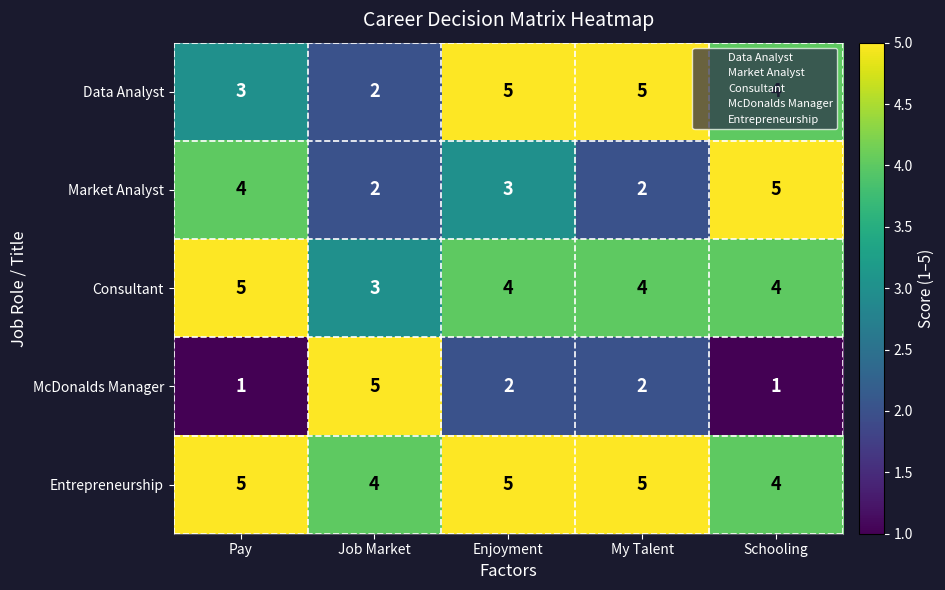

How many series are shown in this chart?

5